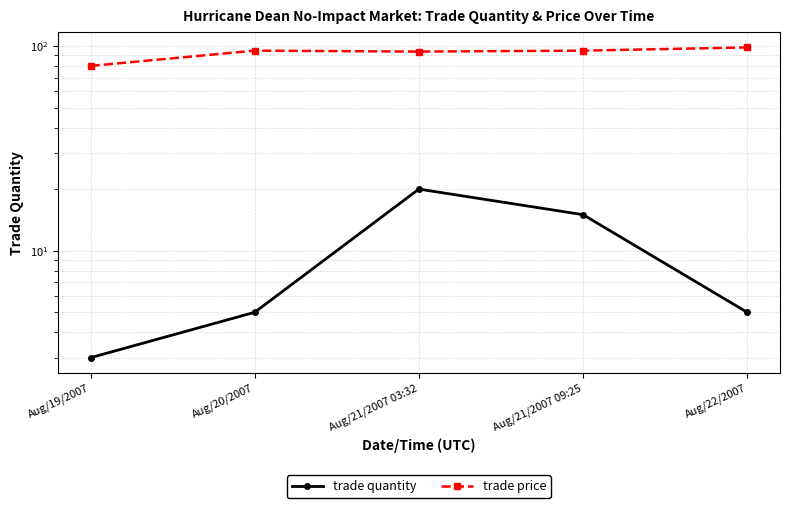

Is this an area chart (filled region under the line)?

No